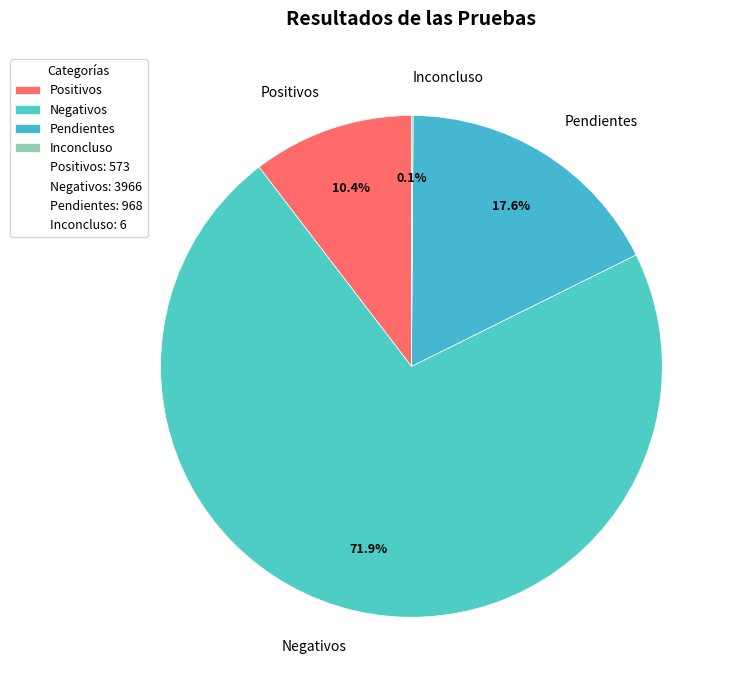

What percentage do Positivos and Negativos together represent?

82.3%